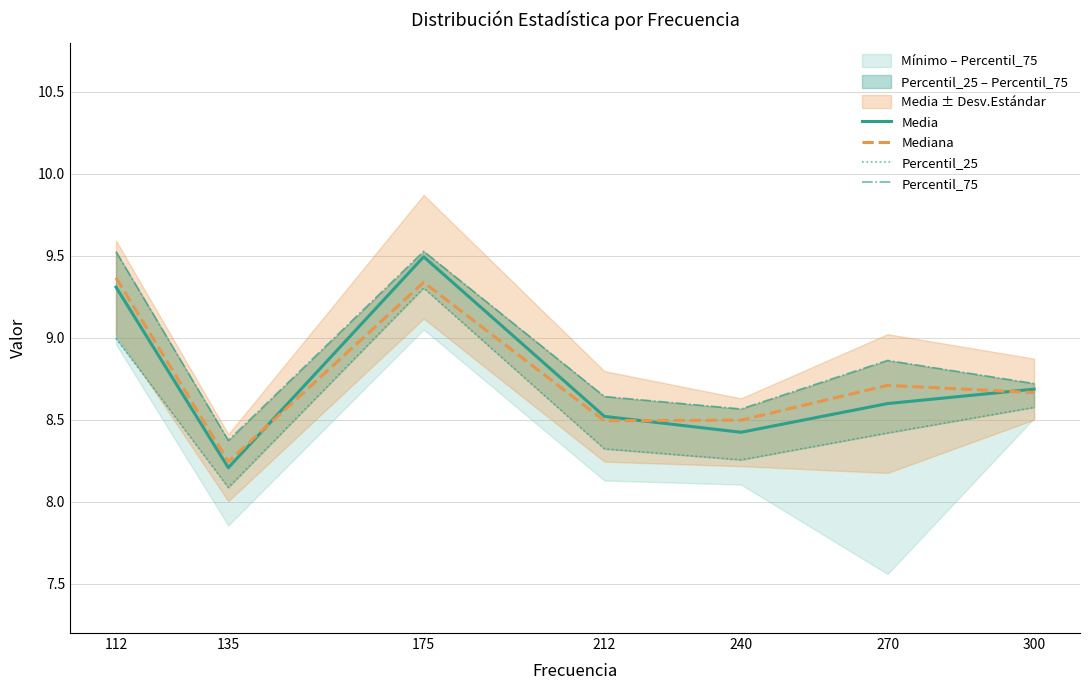

What are all the series names shown in the legend?

Media, Mediana, Percentil_25, Percentil_75